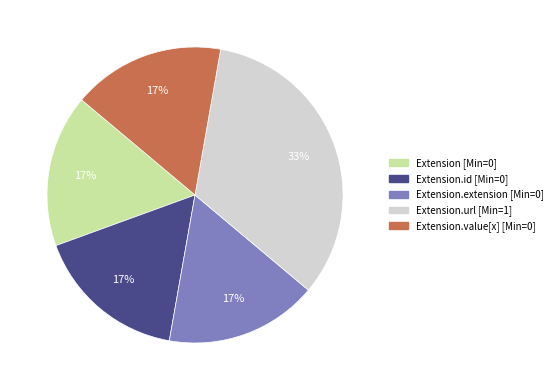

Is there a majority slice in this chart?

No